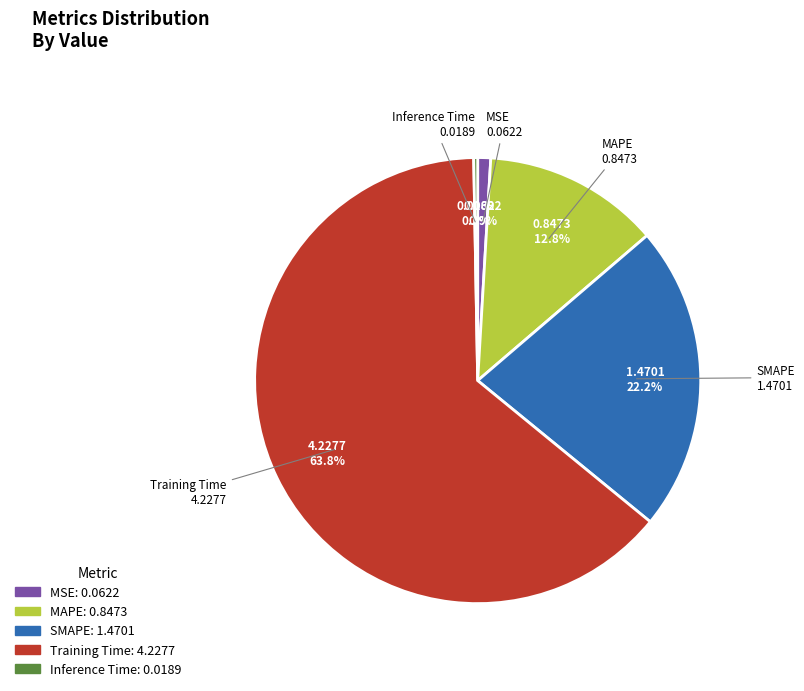

Which category has the biggest portion of the pie?

Training Time